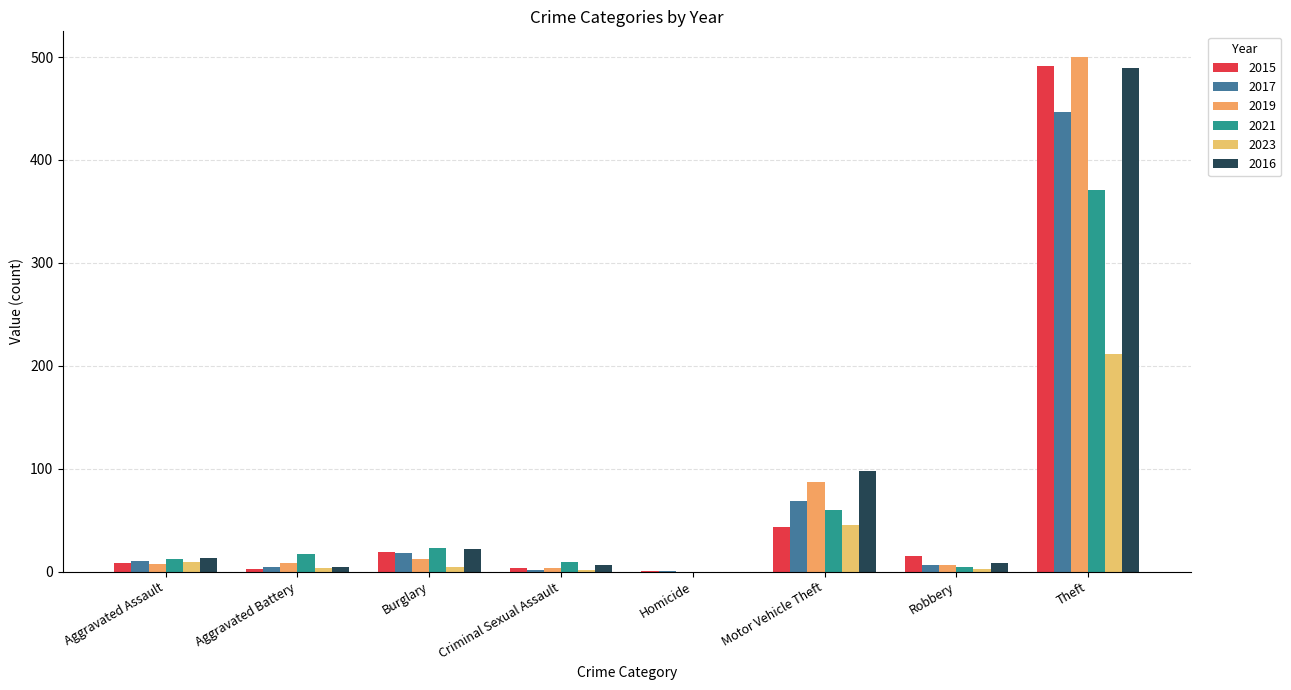

At which label is 2019 closest to 250?

Motor Vehicle Theft